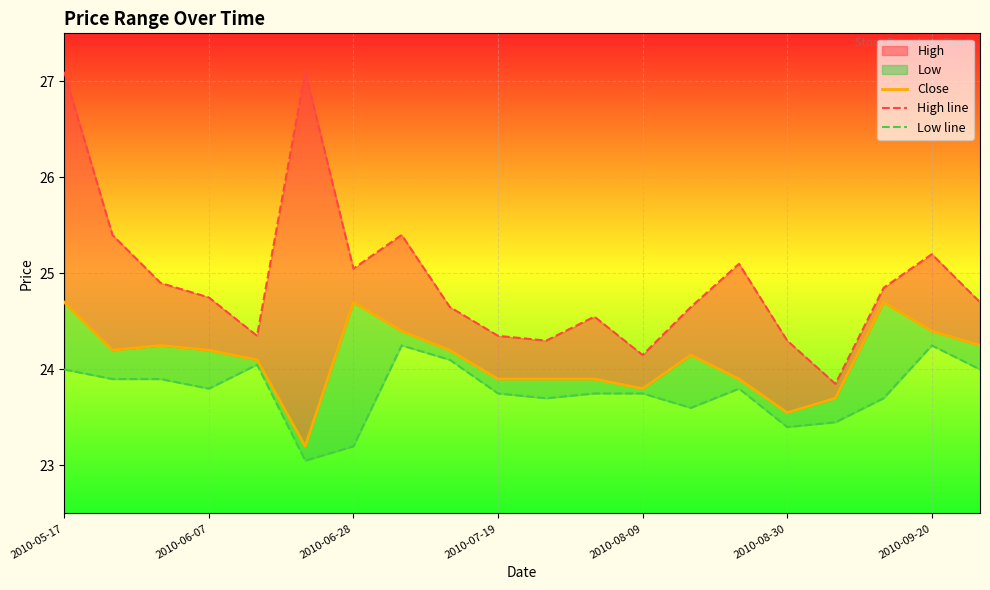

Rank the series by their average value, from lowest to highest.

Low line, Close, High line